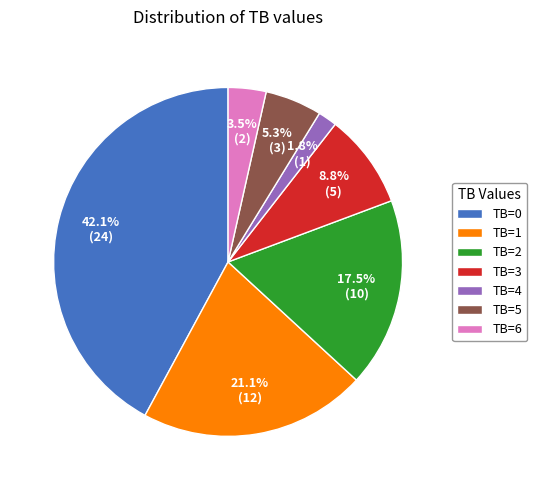

To the nearest percent, what is the combined percentage of TB=2 and TB=3?

26%